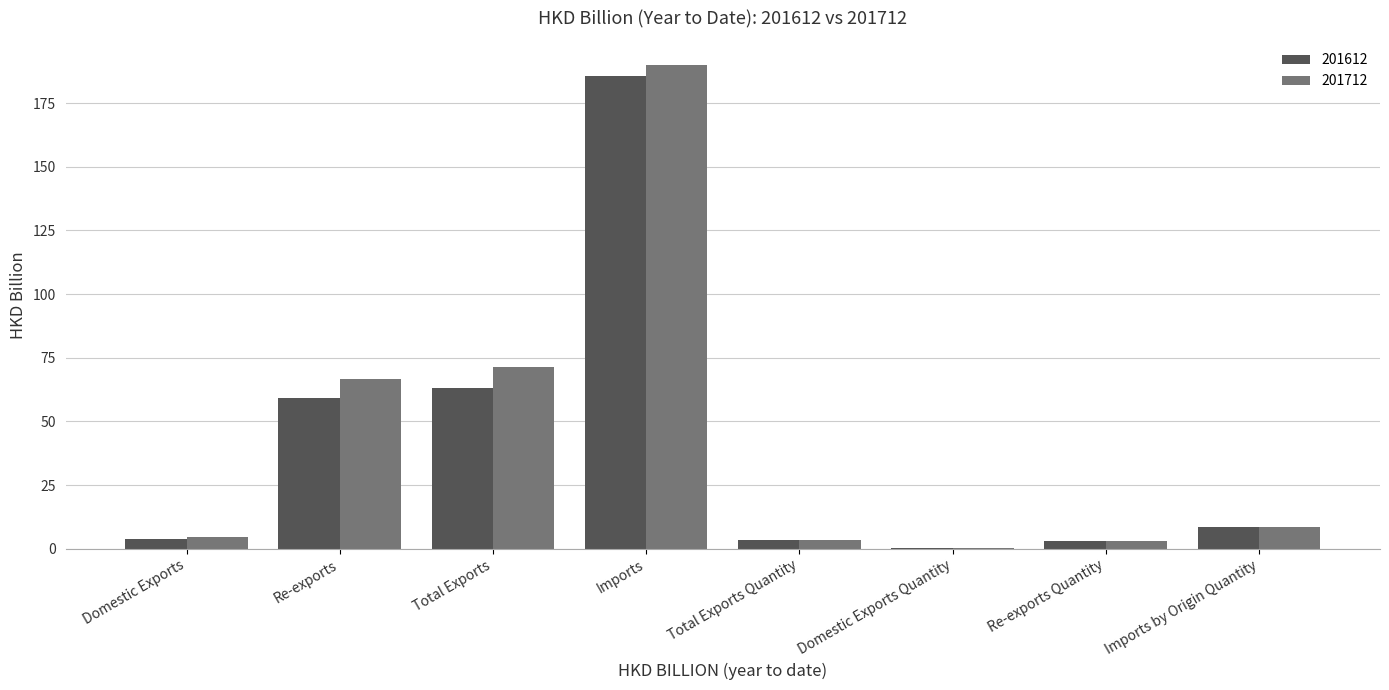

Count the number of data series in this chart.

2